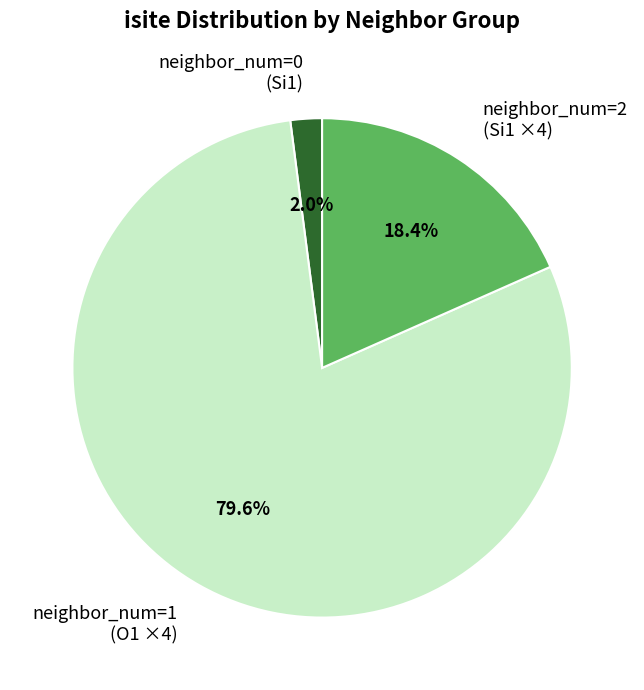

Rank the categories by value from lowest to highest.

neighbor_num=0 (Si1), neighbor_num=2 (Si1 ×4), neighbor_num=1 (O1 ×4)